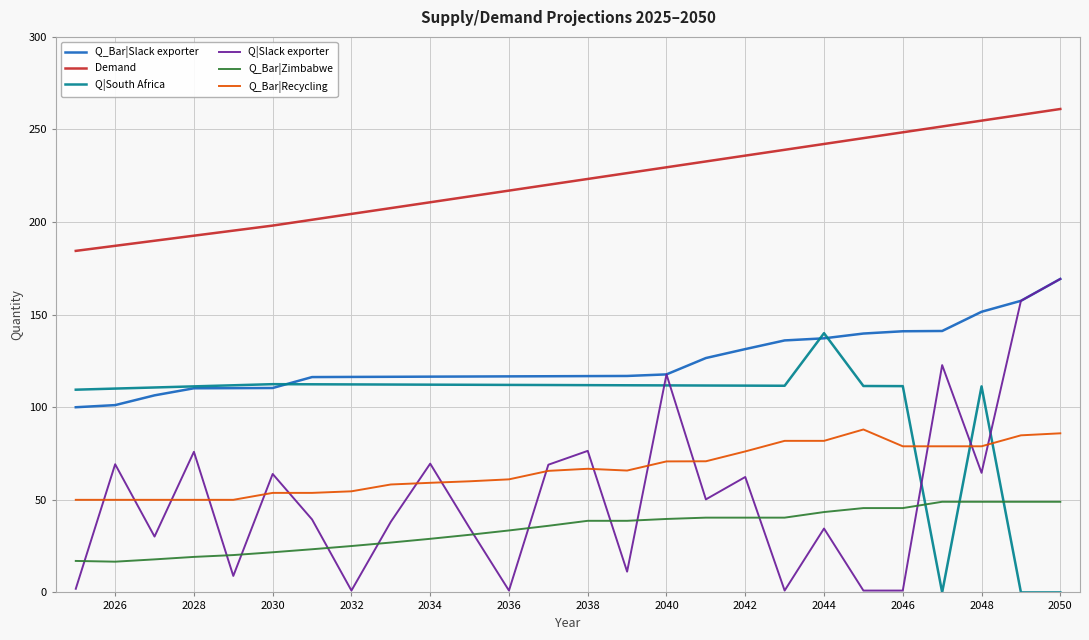

Which series has the widest spread of values?

Q|Slack exporter